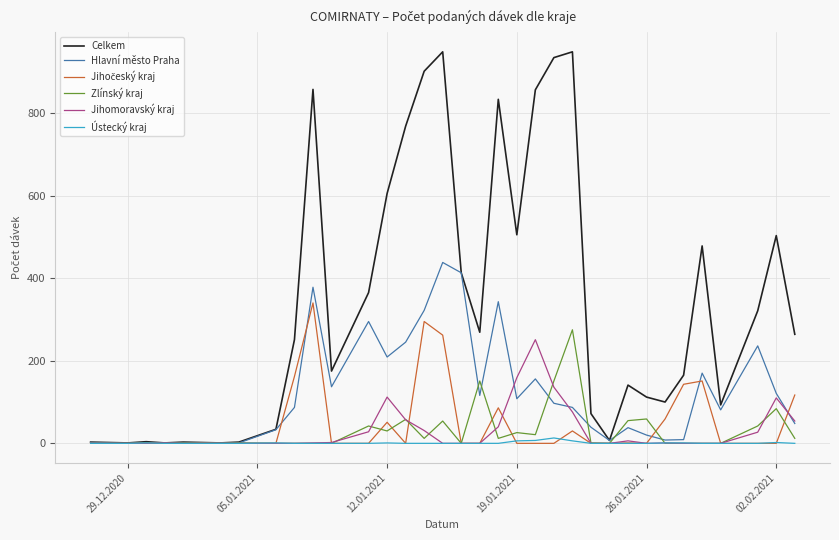

Which series has the widest spread of values?

Celkem